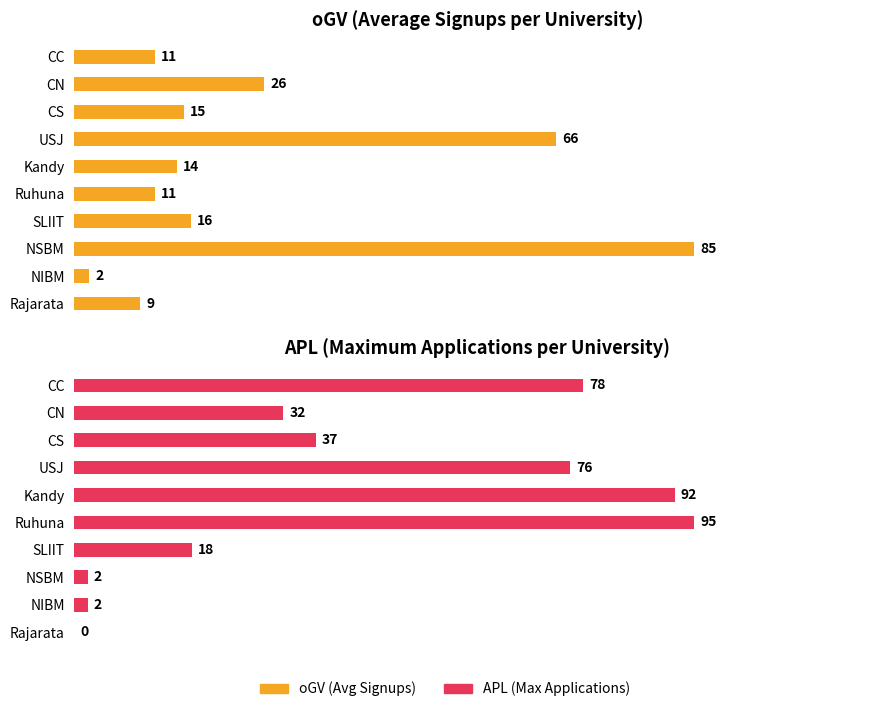

Rank the series by their maximum value, from highest to lowest.

APL (Max Applications), oGV (Avg Signups)